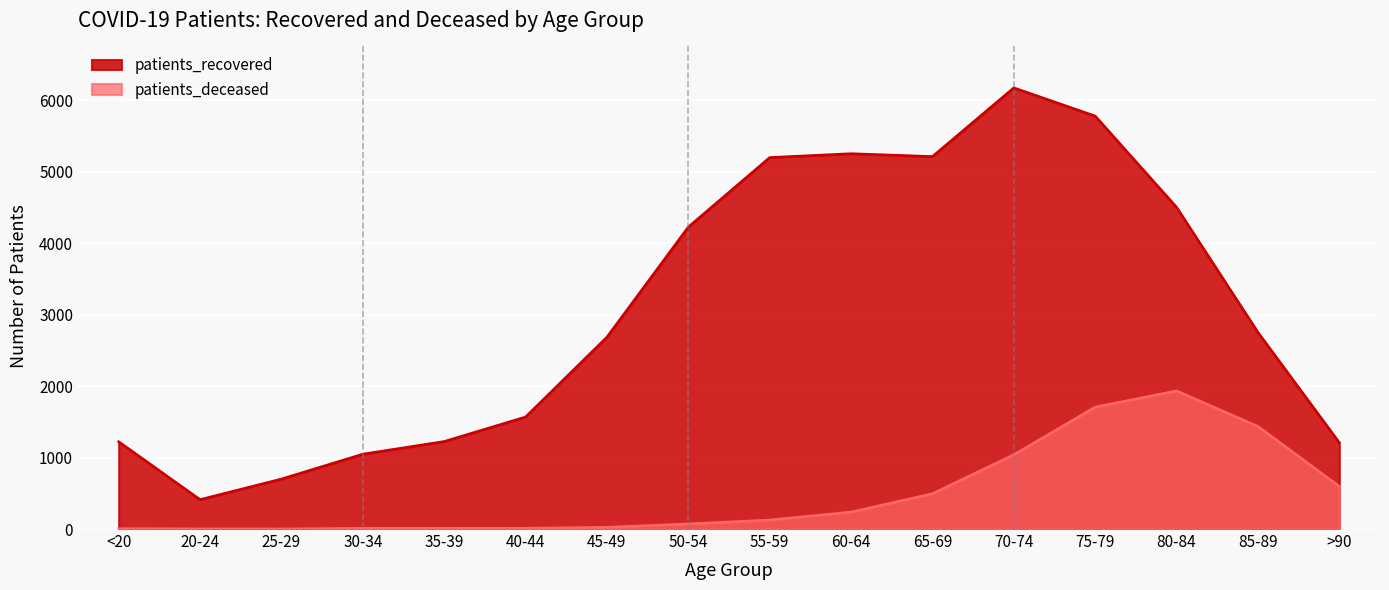

What is the value of the patients_deceased point at the 16th from the left?

597